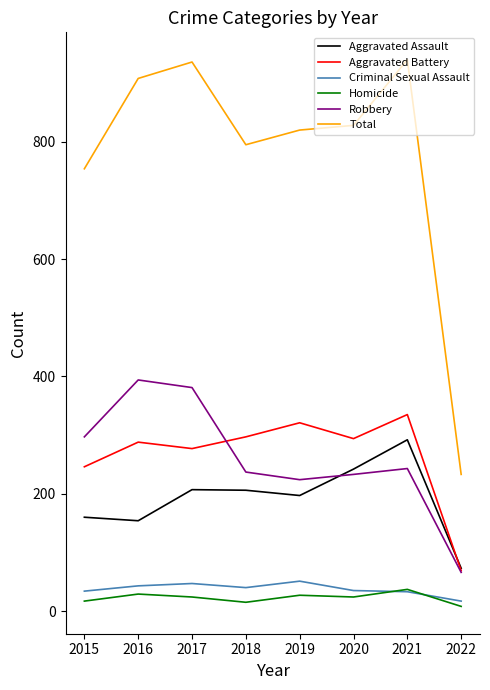

Does the chart display data point markers on the line(s)?

No